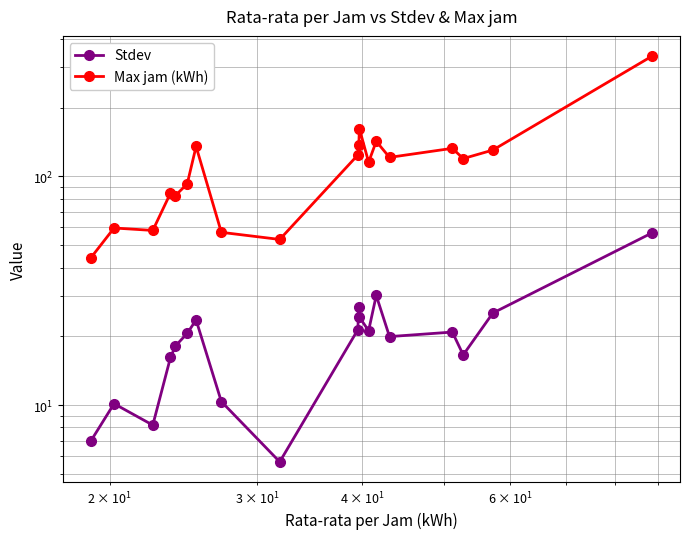

Which series has the widest spread of values?

Max jam (kWh)